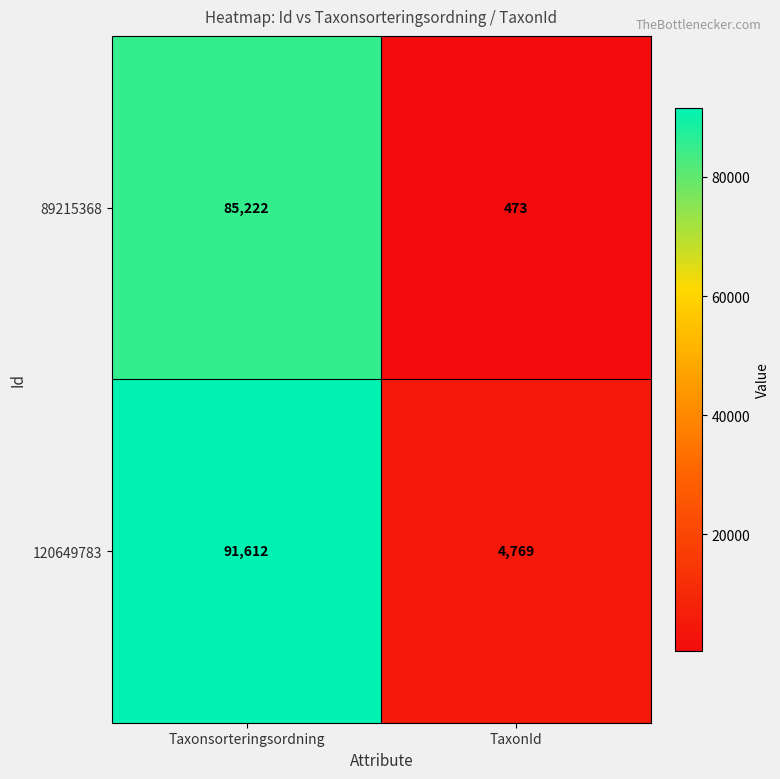

What is the total value across all series at Taxonsorteringsordning?

176834